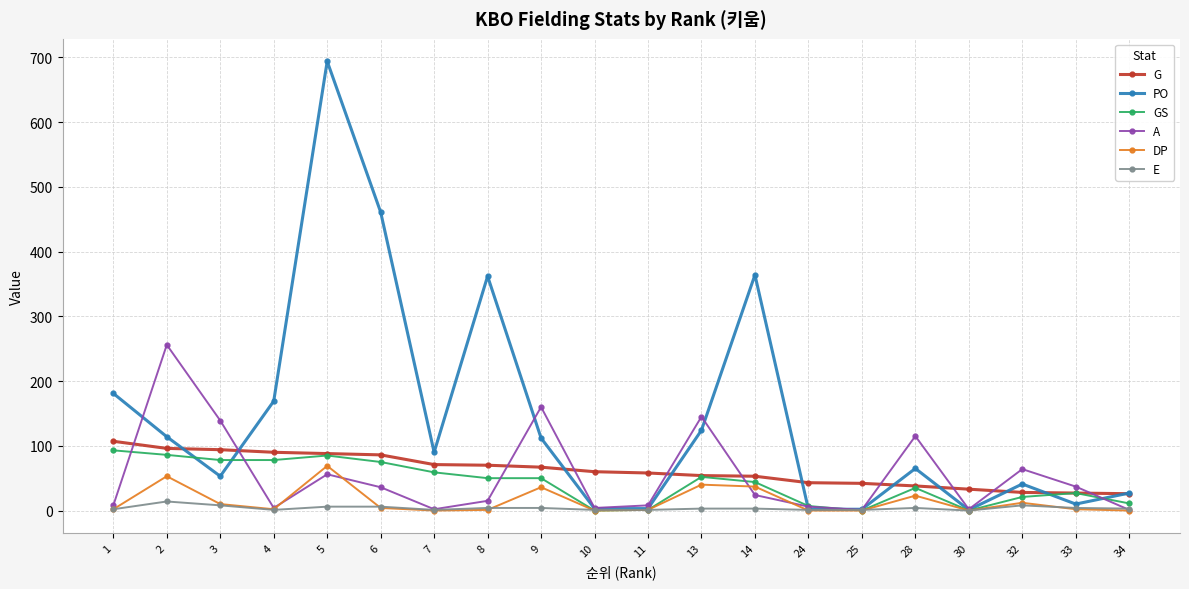

What are all the series names shown in the legend?

G, PO, GS, A, DP, E